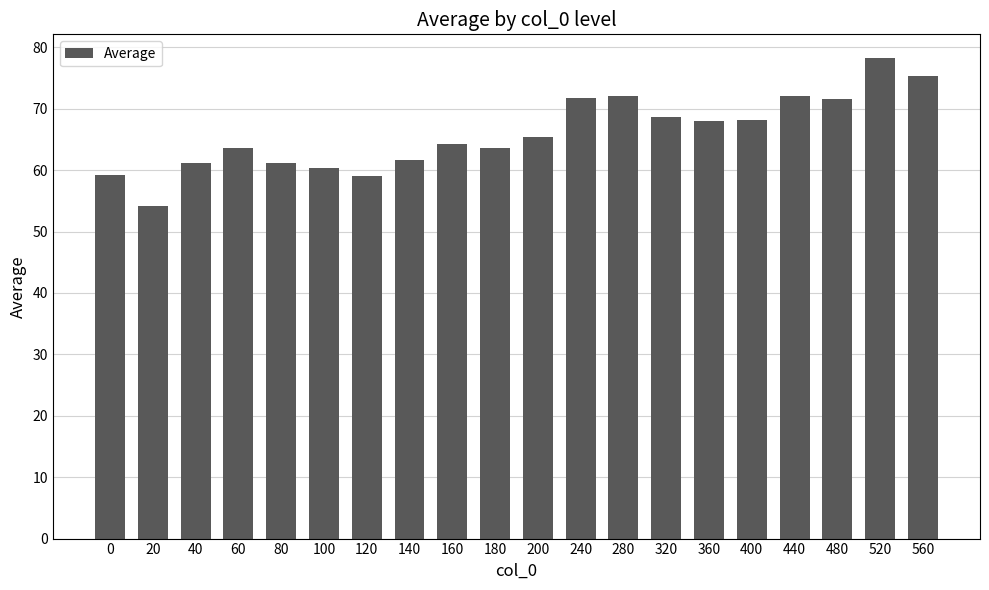

What is the change in value from 200 to 280?

+6.6